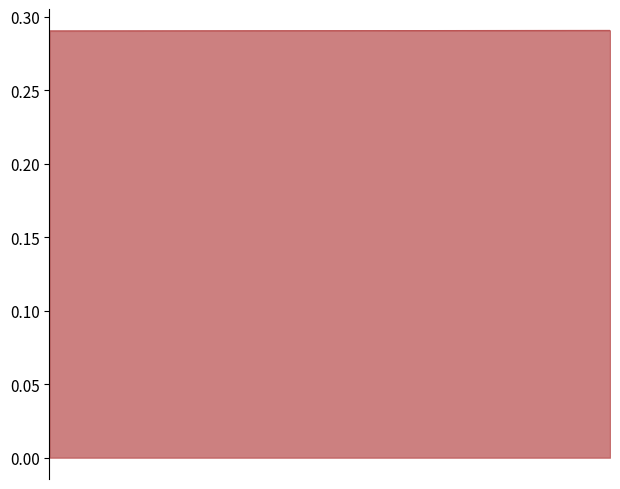

Reading left to right, what are all the values shown in this chart?

0=0.3	1=0.3	2=0.3	3=0.3	4=0.3	5=0.3	6=0.3	7=0.3	8=0.3	9=0.3	10=0.3	11=0.3	12=0.3	13=0.3	14=0.3	15=0.3	16=0.3	17=0.3	18=0.3	19=0.3